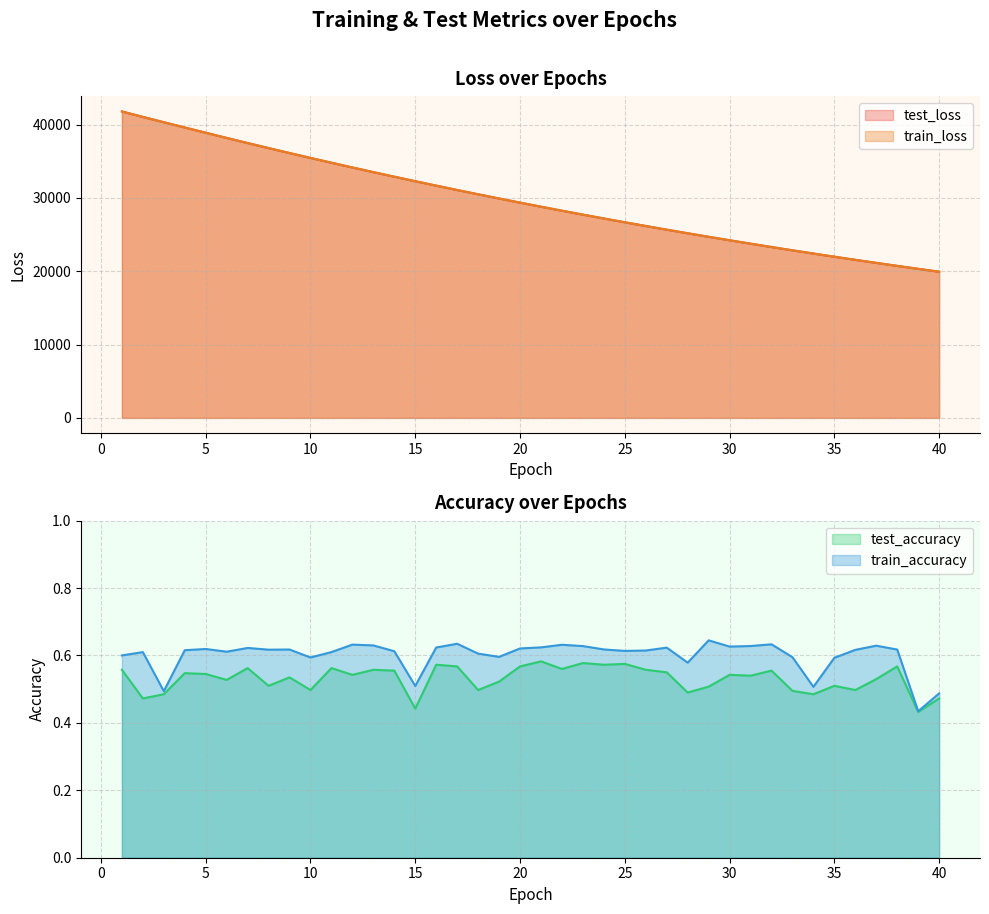

At which category does the chart reach its peak across all series?

1